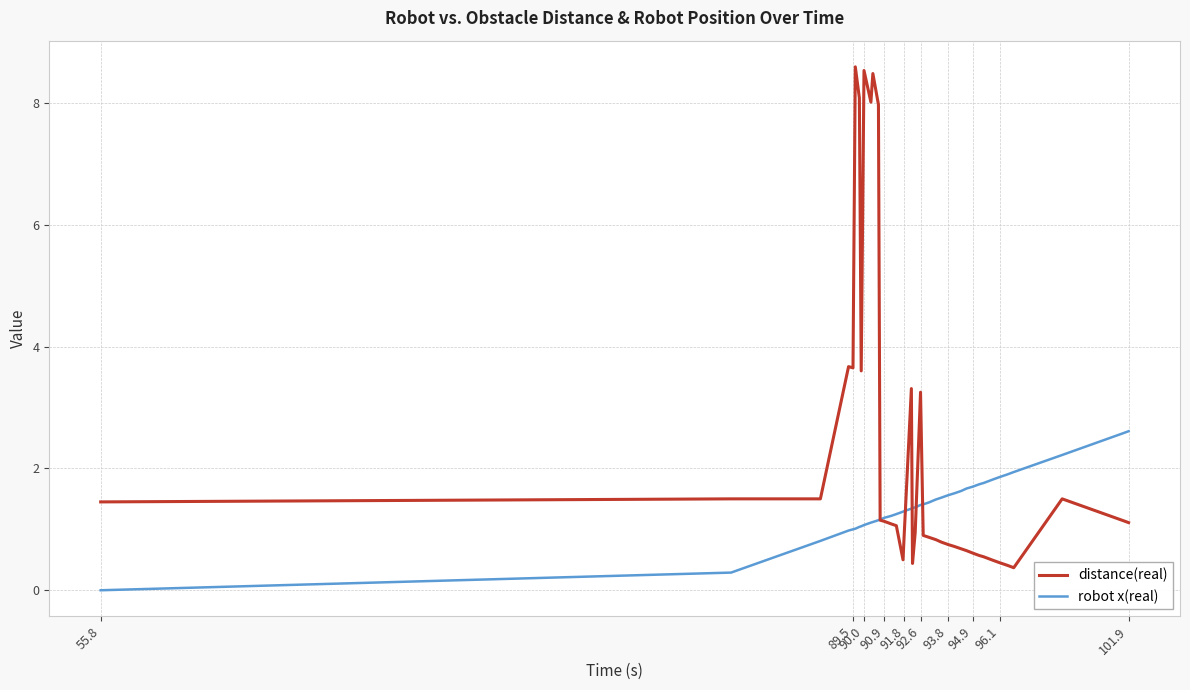

List the series in order of their overall mean, lowest first.

robot x(real), distance(real)